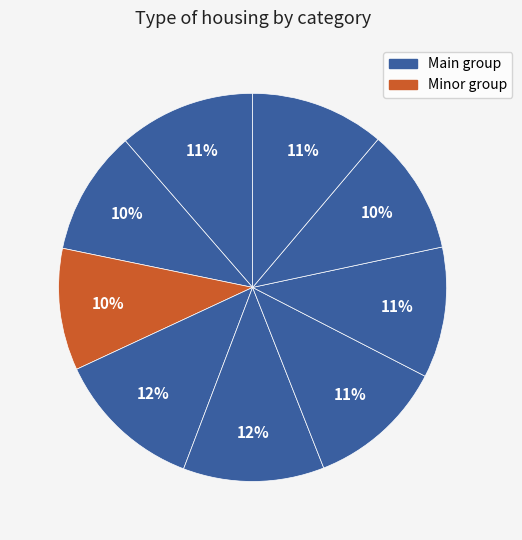

Count the number of slices in the pie.

9